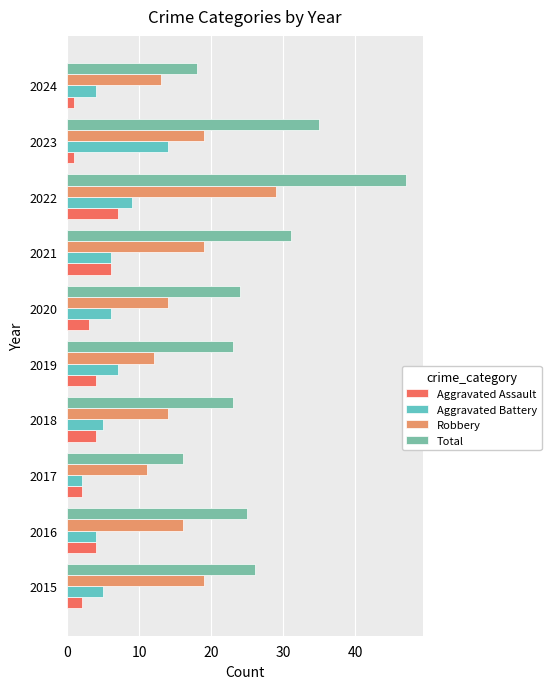

How many categories are shown in the chart?

10